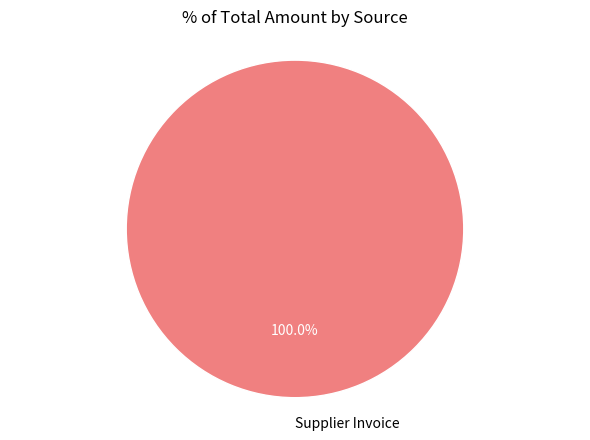

What percentage is the Supplier Invoice slice, to the nearest percent?

100%